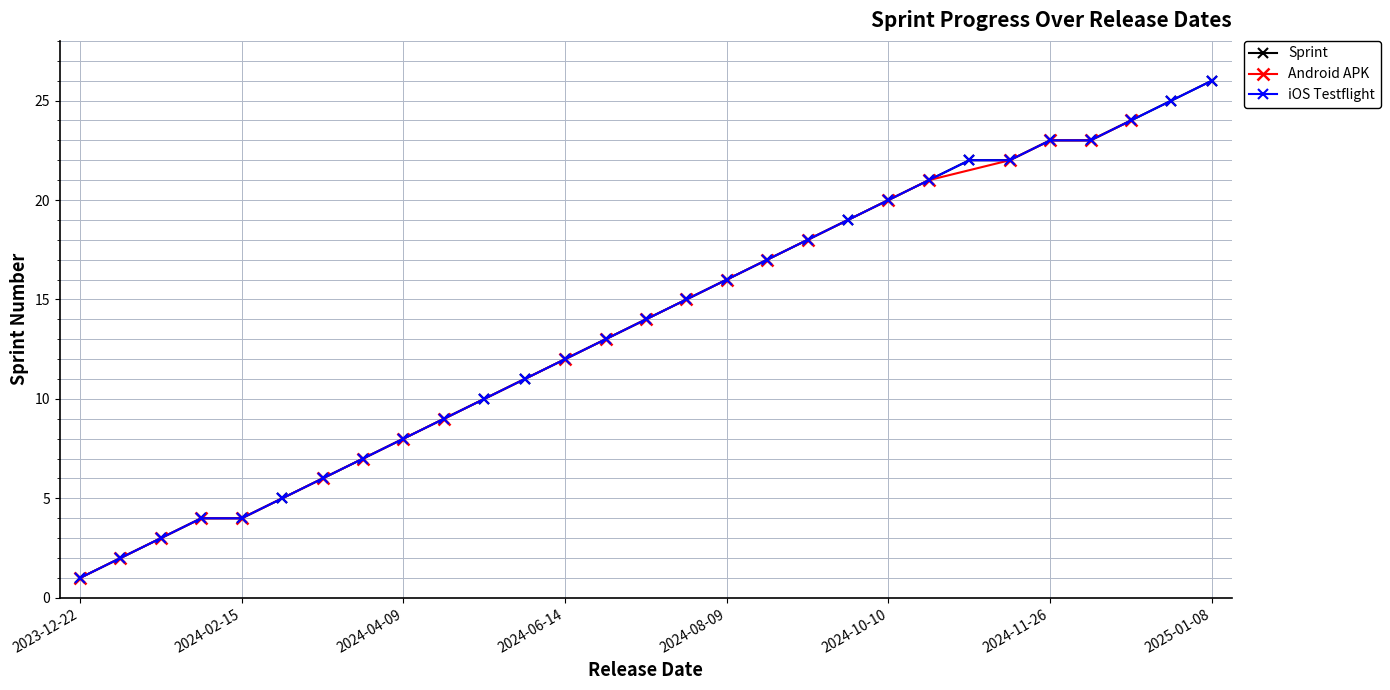

True or false: Android APK releases and iOS (Testflight) releases intersect in this chart.

False